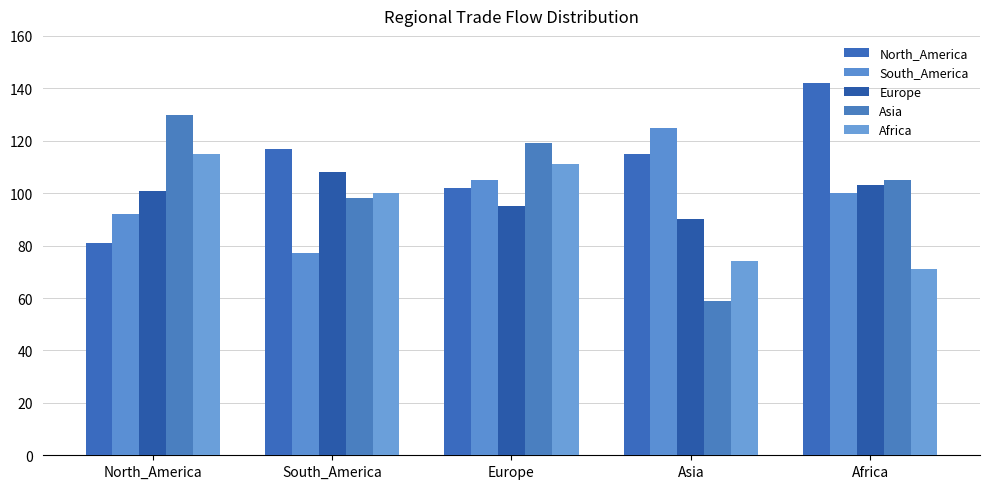

Is it true that Europe equals 95 at Europe?

True